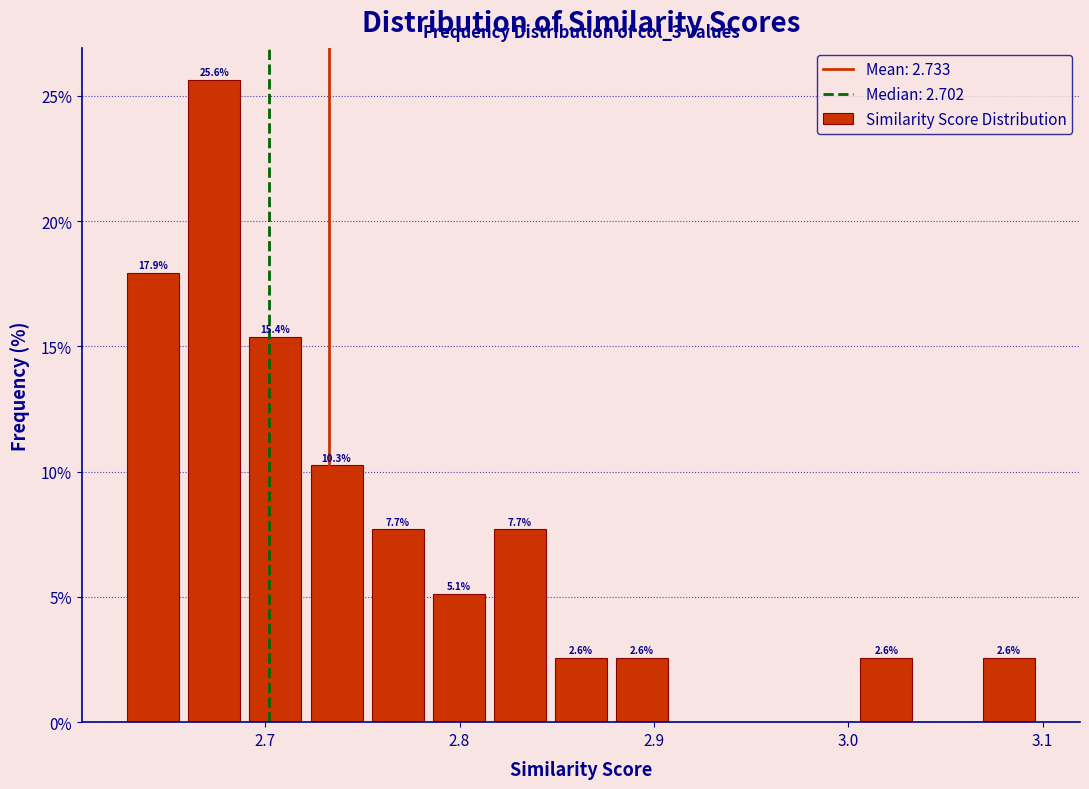

Read against the x-axis, roughly where is the centre of the tallest bar?

2.67